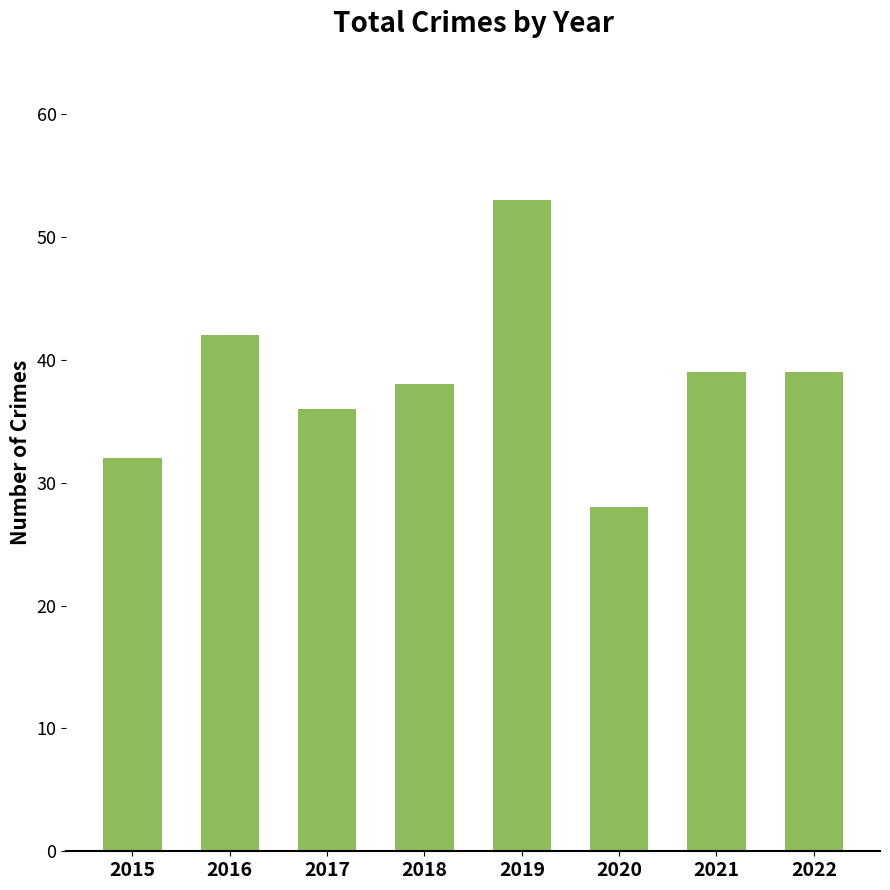

What is the approximate value at 2019, to the nearest 5?

55